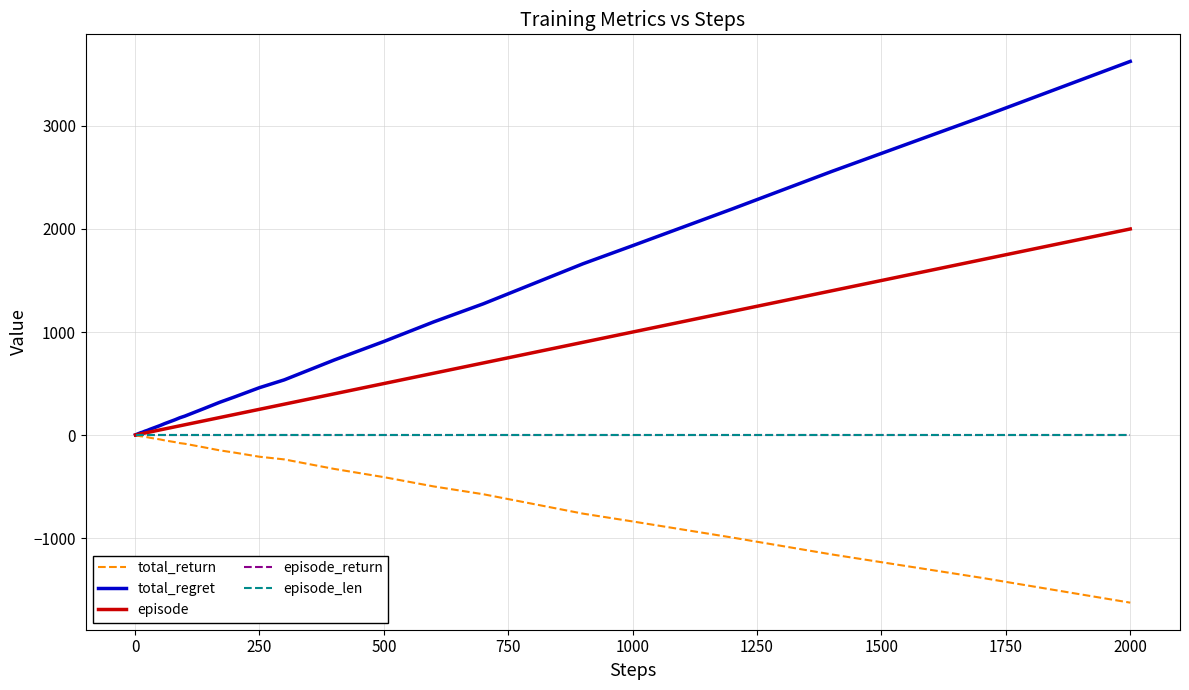

What is the minimum value for total_return?

-1626